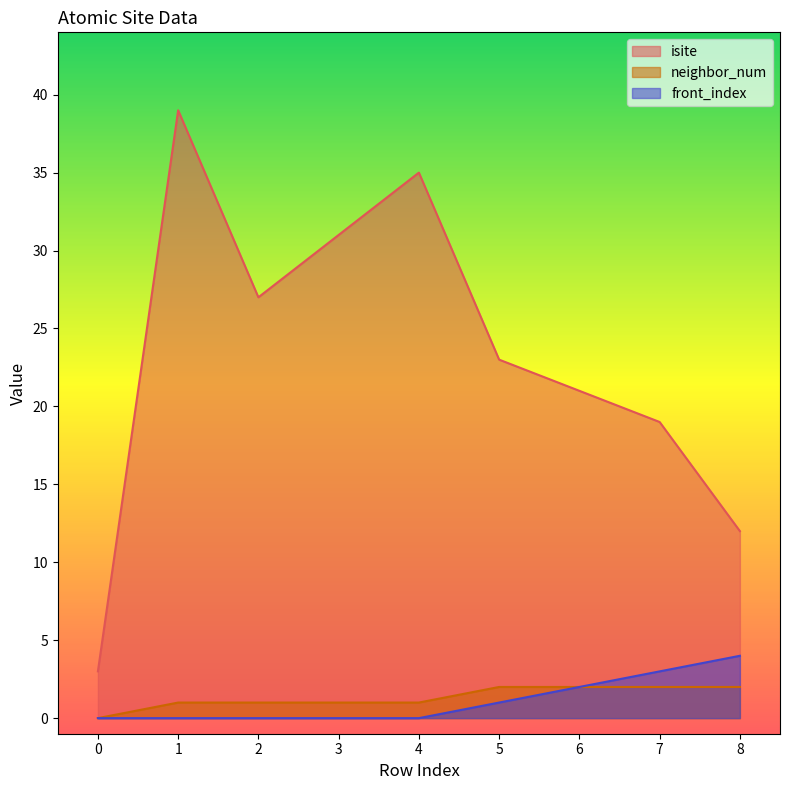

What is the spread (max minus min) of values at 5?

22